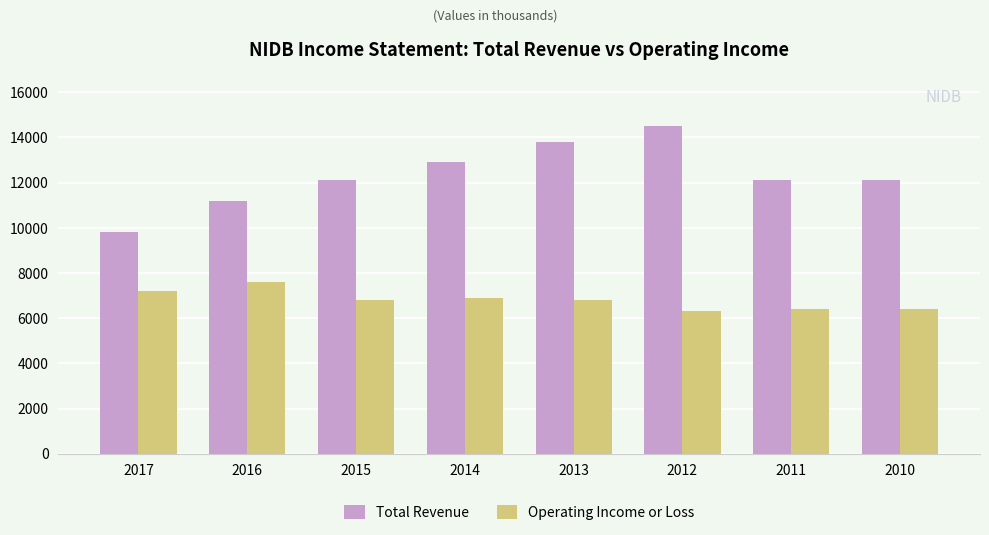

Is it true that Total Revenue equals 7375 at 2016?

False